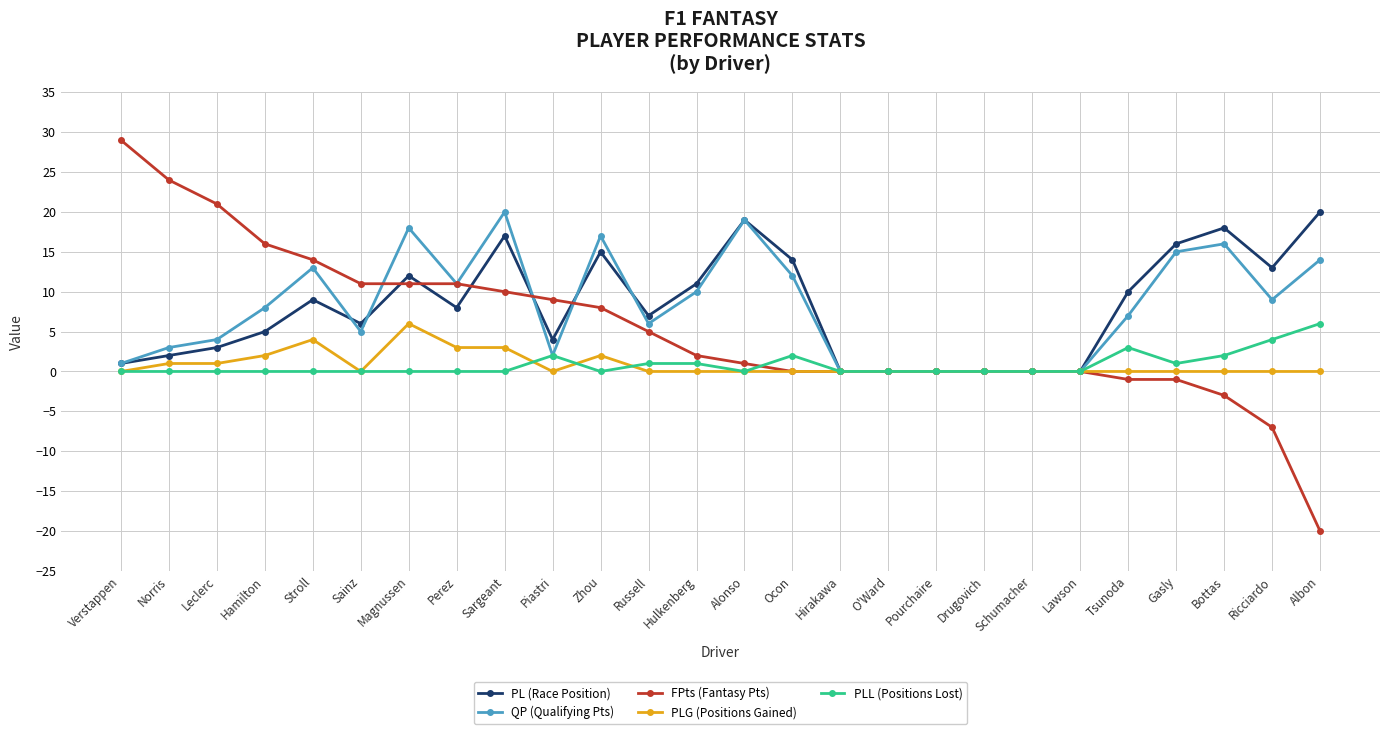

What is the greatest value displayed?

29